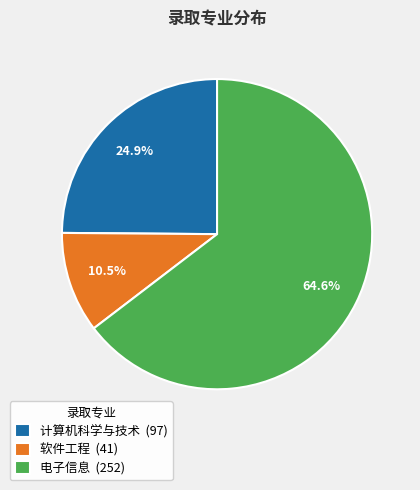

What portion of the pie excludes 软件工程 (41)?

89.5%